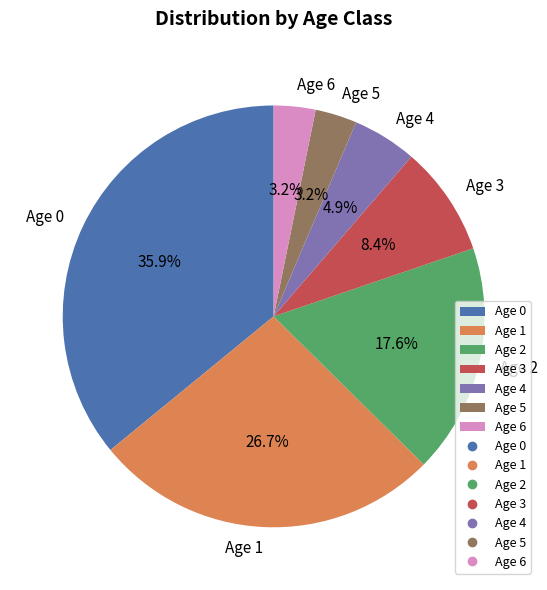

Count the number of slices in the pie.

7